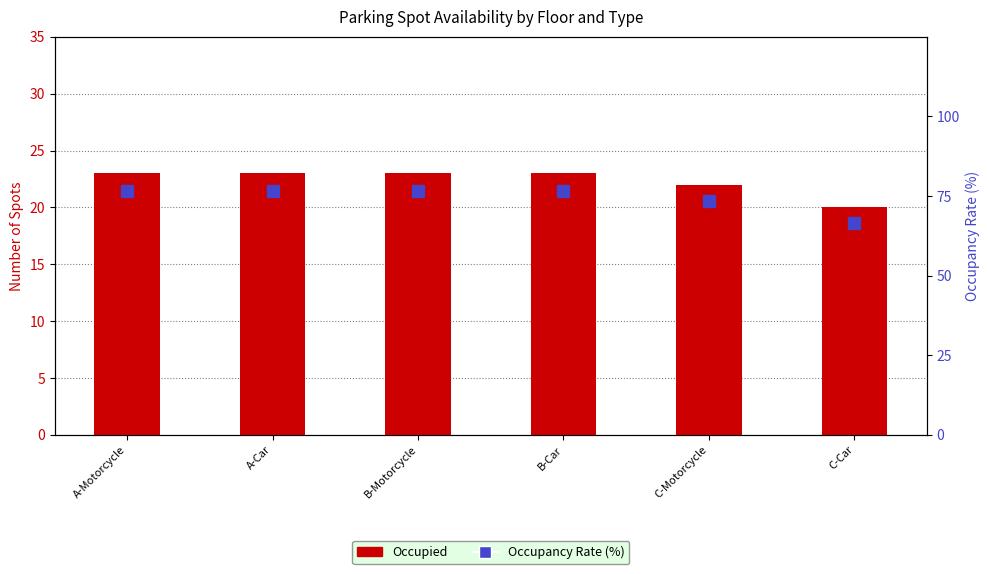

Rank the series by their maximum value, from lowest to highest.

Occupied, Occupancy Rate (%)